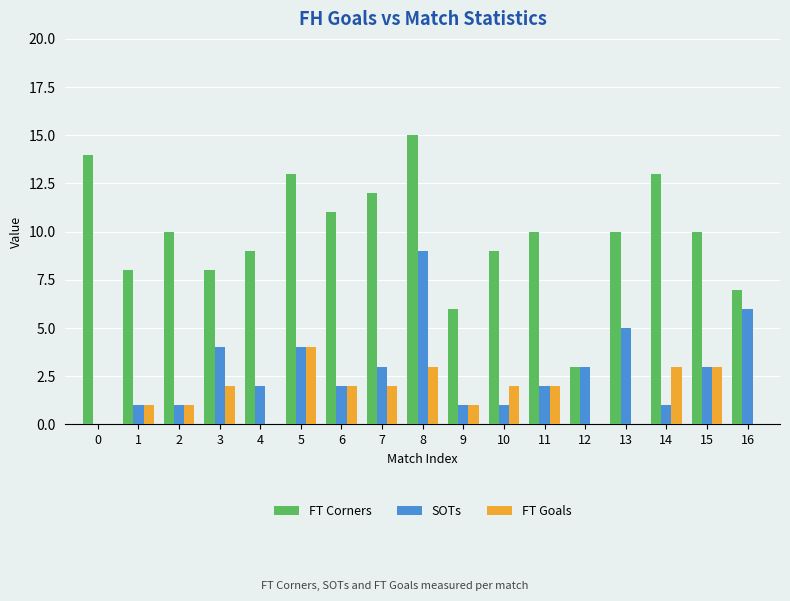

Reading left to right, extract all data points from this chart.

FT Corners: 0=14	1=8	2=10	3=8	4=9	5=13	6=11	7=12	8=15	9=6	10=9	11=10	12=3	13=10	14=13	15=10	16=7
SOTs: 0=0	1=1	2=1	3=4	4=2	5=4	6=2	7=3	8=9	9=1	10=1	11=2	12=3	13=5	14=1	15=3	16=6
FT Goals: 0=0	1=1	2=1	3=2	4=0	5=4	6=2	7=2	8=3	9=1	10=2	11=2	12=0	13=0	14=3	15=3	16=0